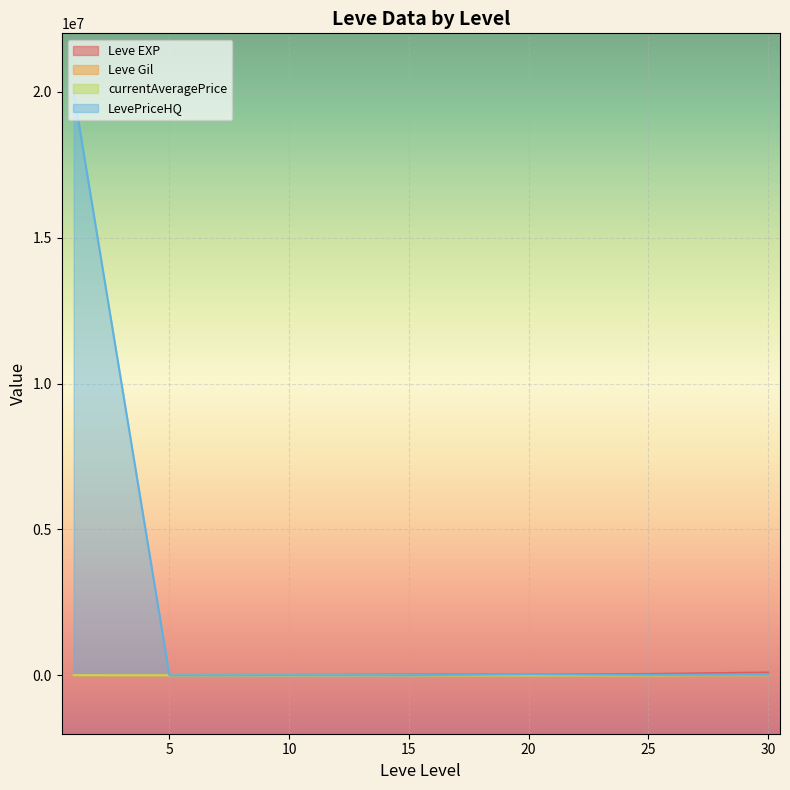

How many distinct data groups are displayed?

4